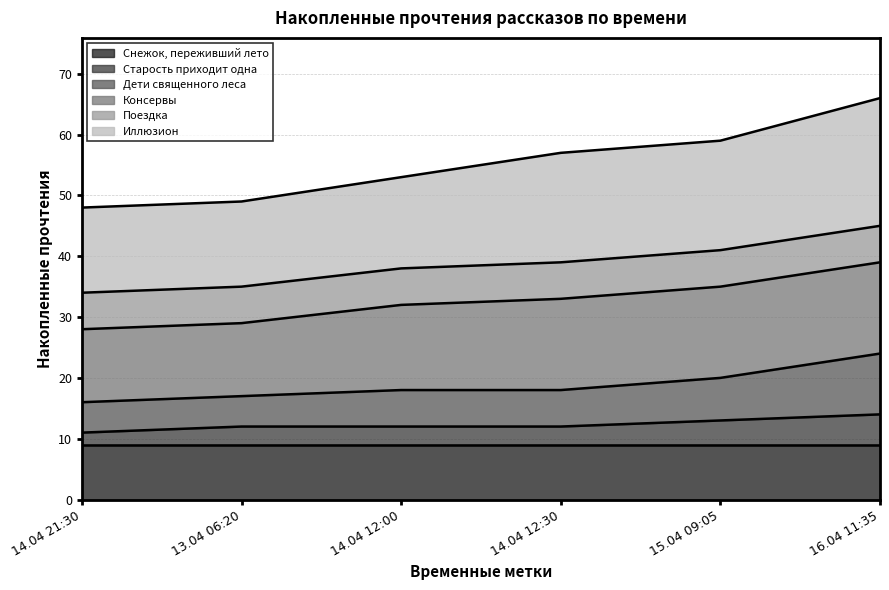

Is it true that Снежок, переживший лето equals 13 at 14.04 12:00?

False